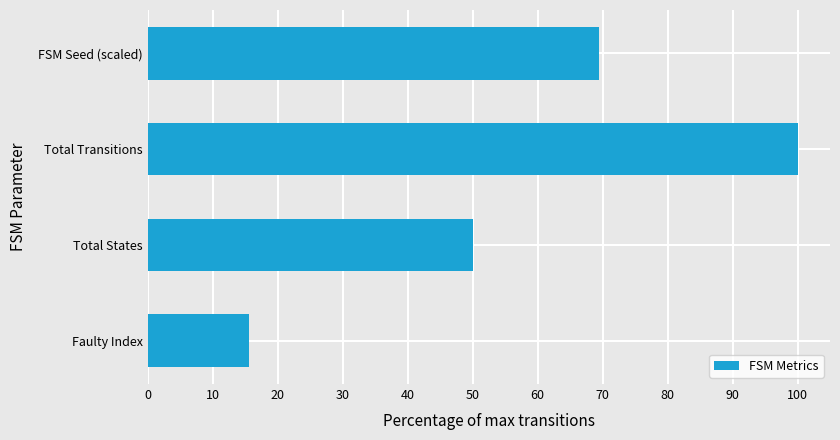

Rank the categories by value from highest to lowest.

Total Transitions, FSM Seed (scaled), Total States, Faulty Index